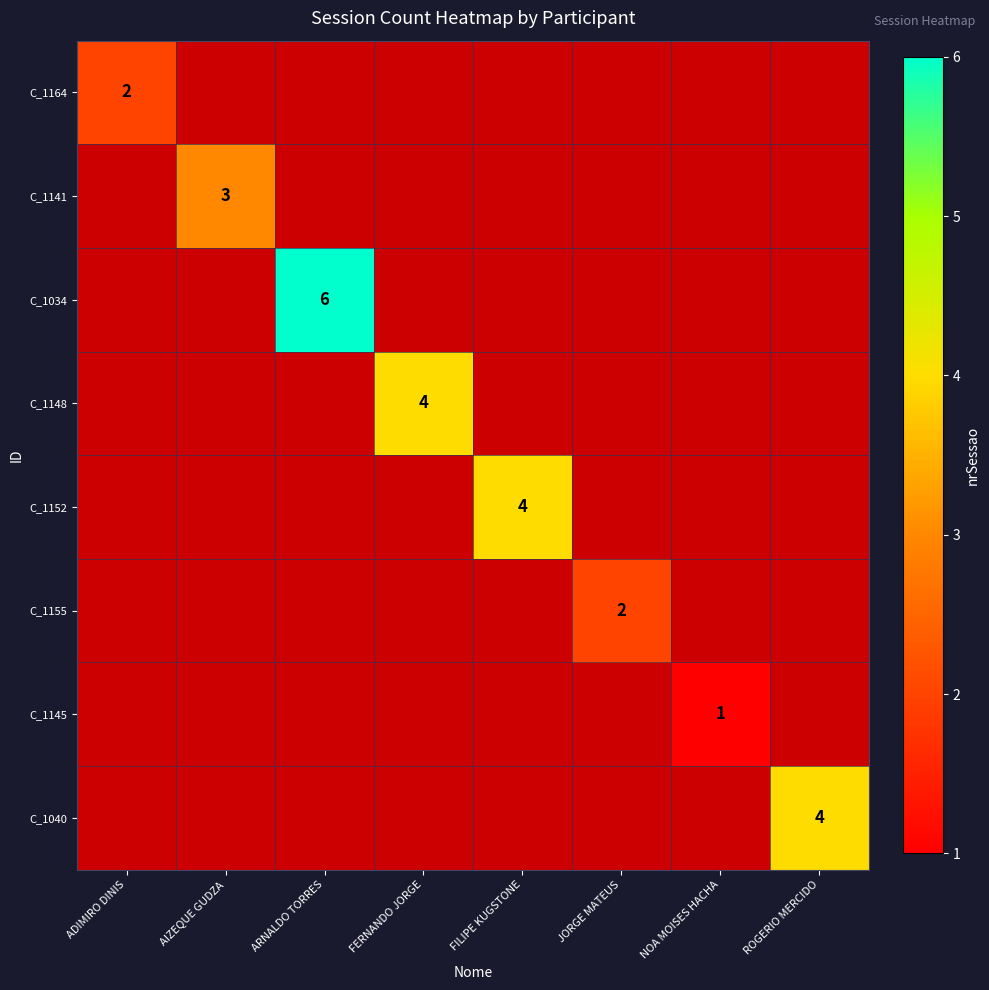

The value of C_1152 at FILIPE KUGSTONE is 4. True or false?

True